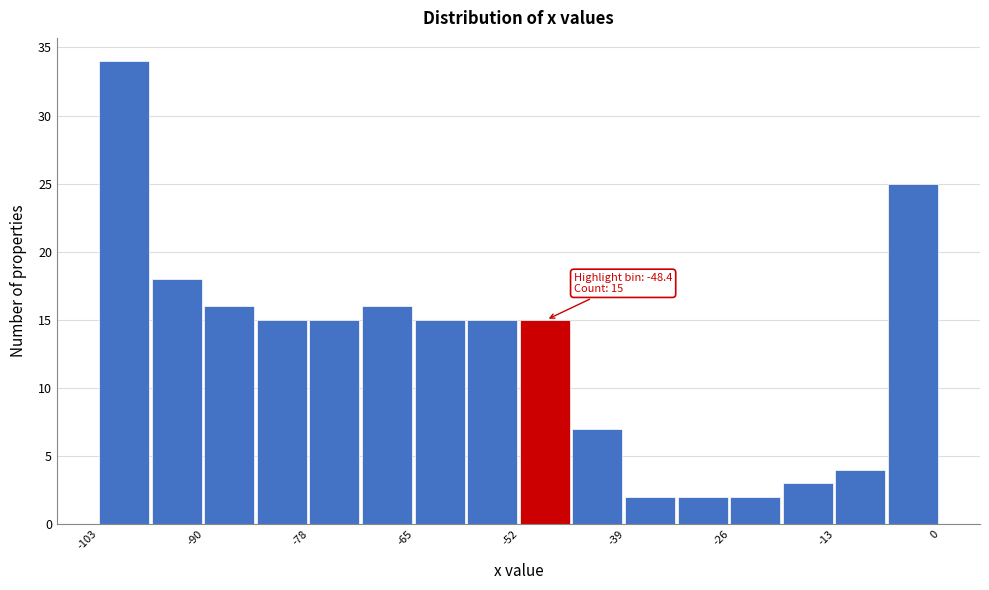

Read against the x-axis, roughly where is the centre of the tallest bar?

-100